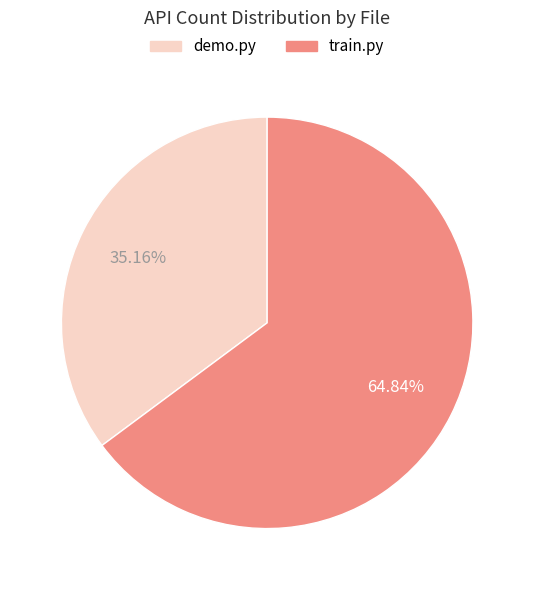

Which has a higher value, train.py or demo.py?

train.py